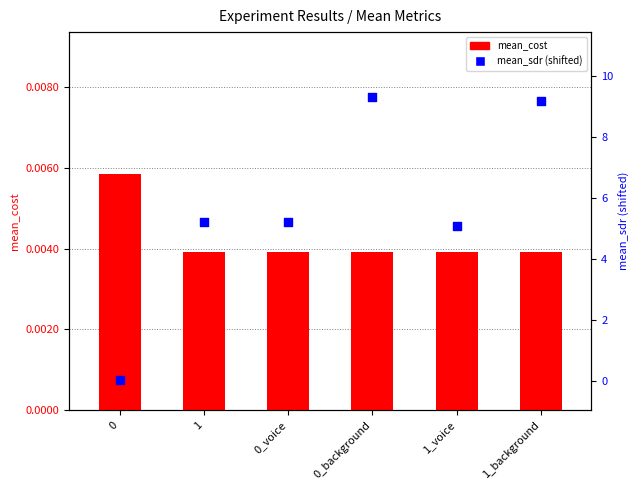

At how many categories does at least one series exceed 2?

5